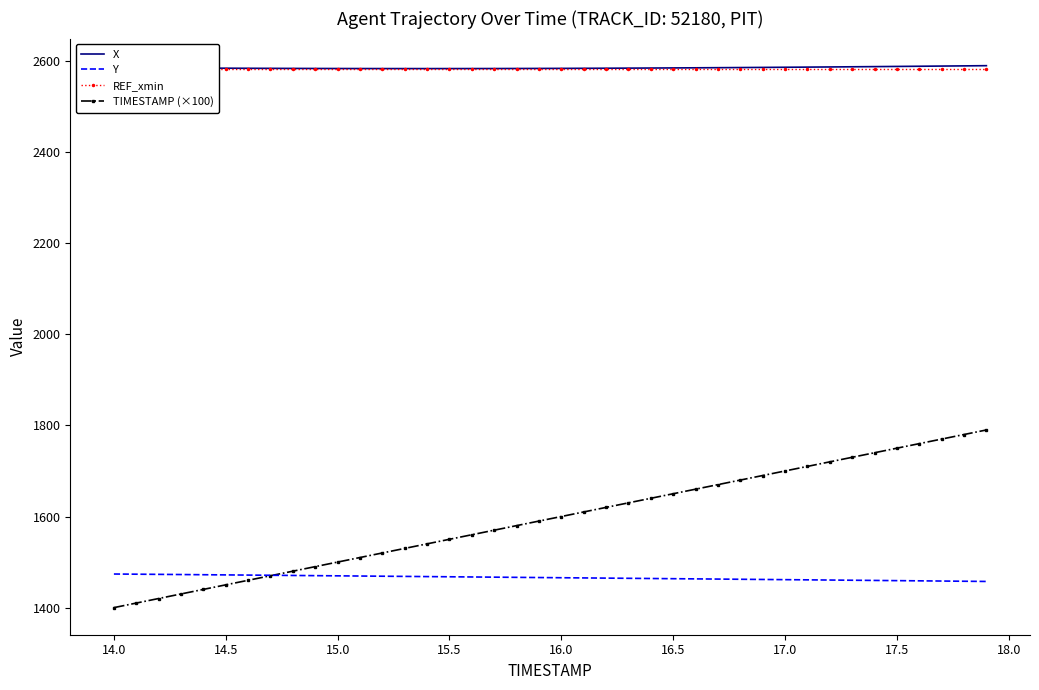

What is the lowest value of the Y series?

1457.5